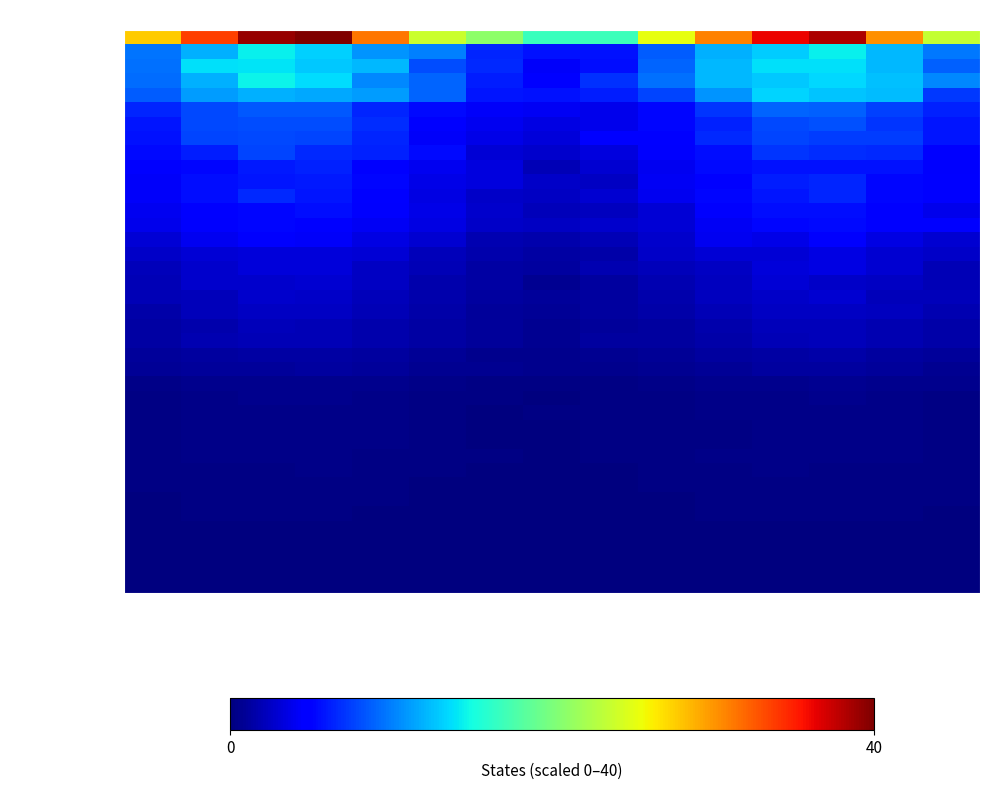

How many series are shown in this chart?

39